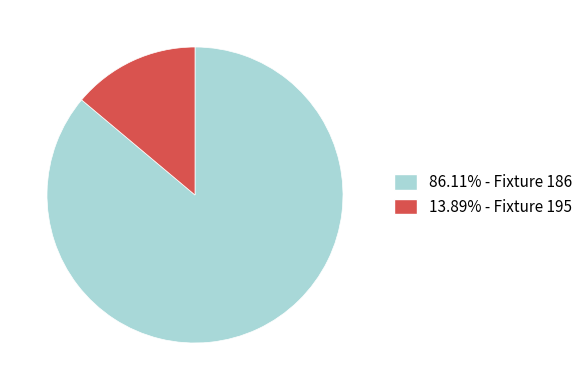

Is there any slice that represents more than half of the pie?

Yes